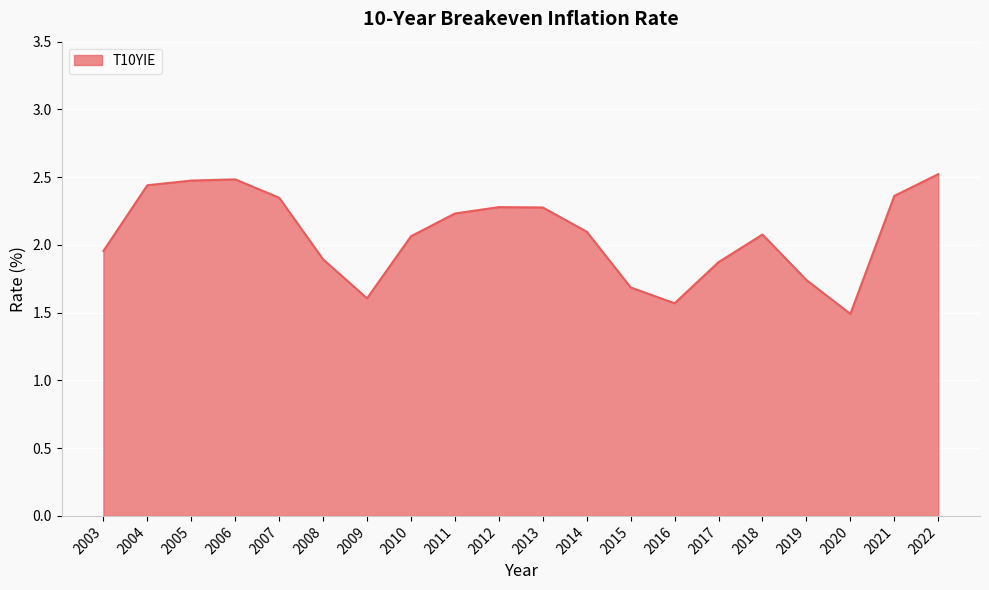

At which label does the data first exceed 2?

2004